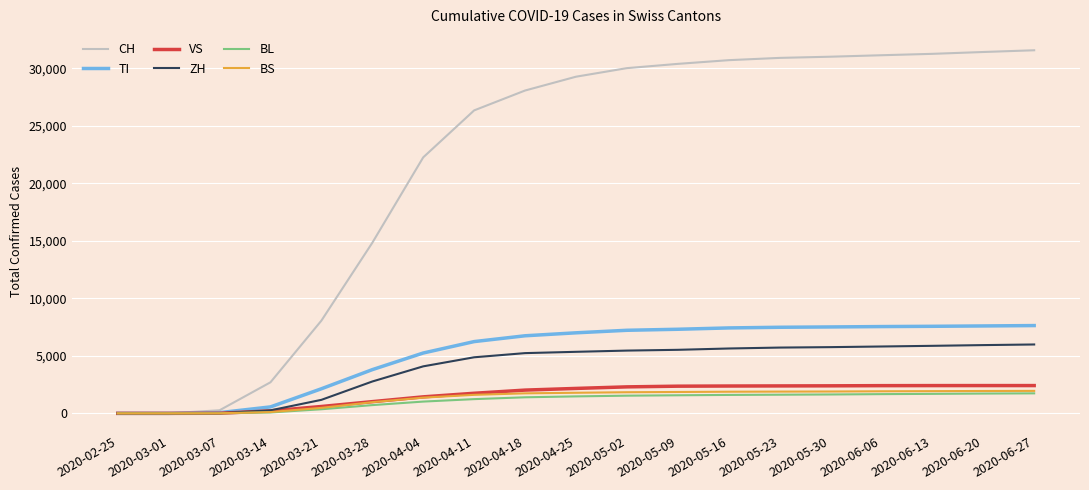

Is the value of ZH at 2020-05-16 greater than the value of CH at 2020-05-23?

No